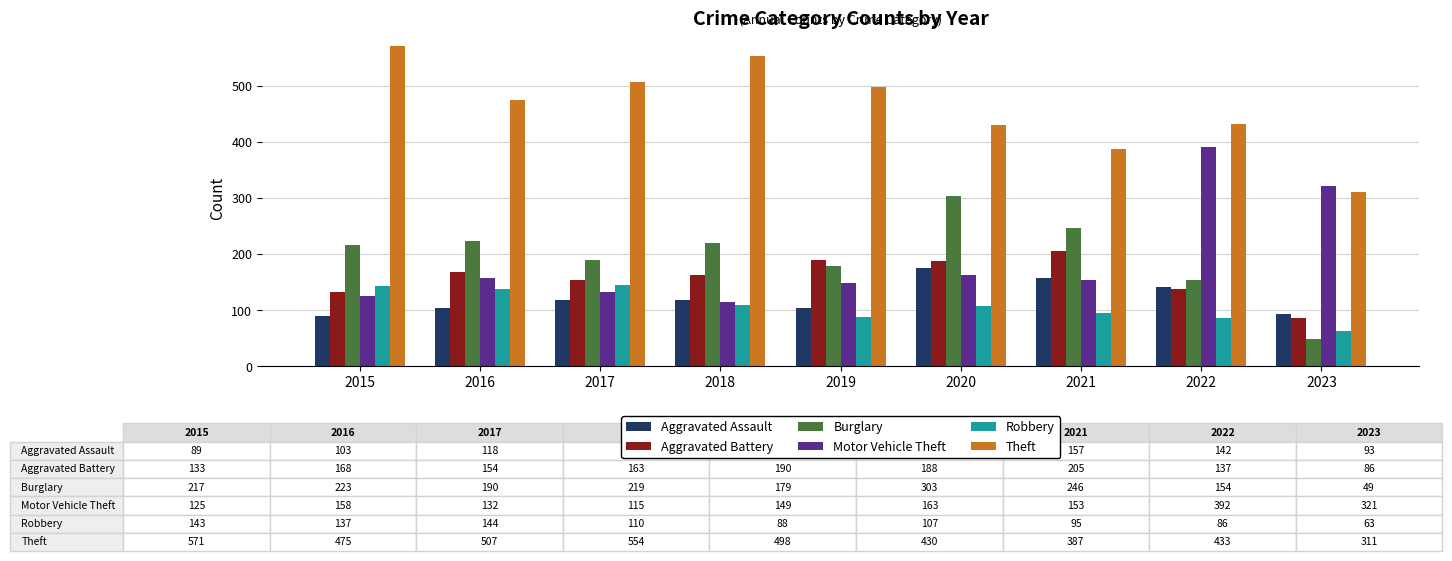

The value of Aggravated Battery at 2020 is 88. True or false?

False